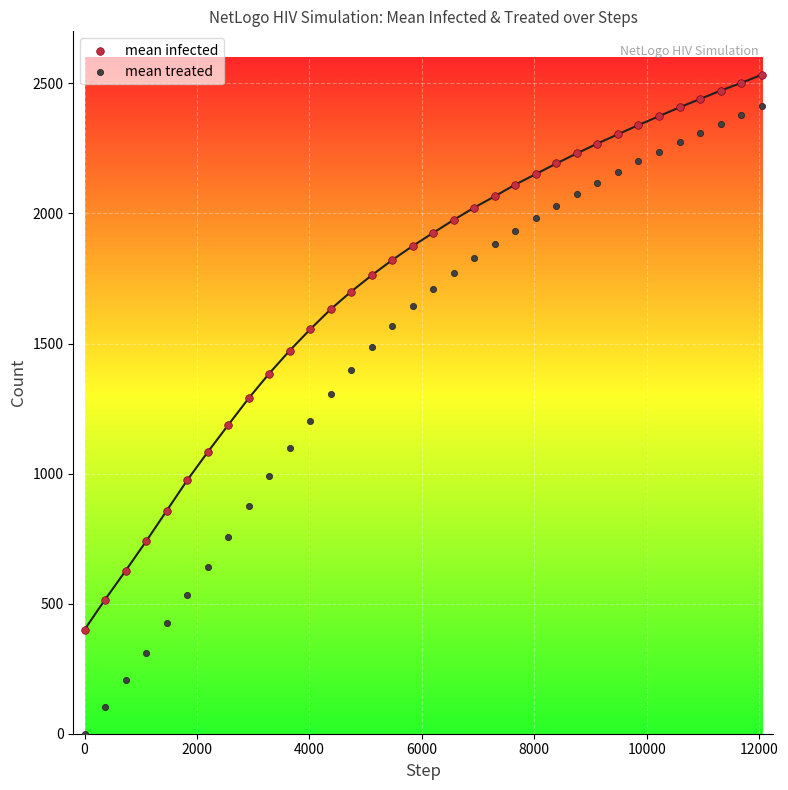

Which series contains the lowest Y value?

mean treated